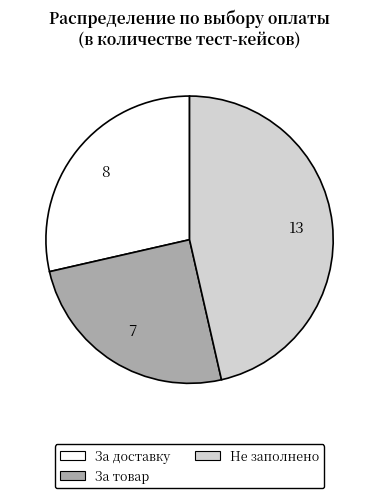

Rank the categories by value from lowest to highest.

За товар, За доставку, Не заполнено